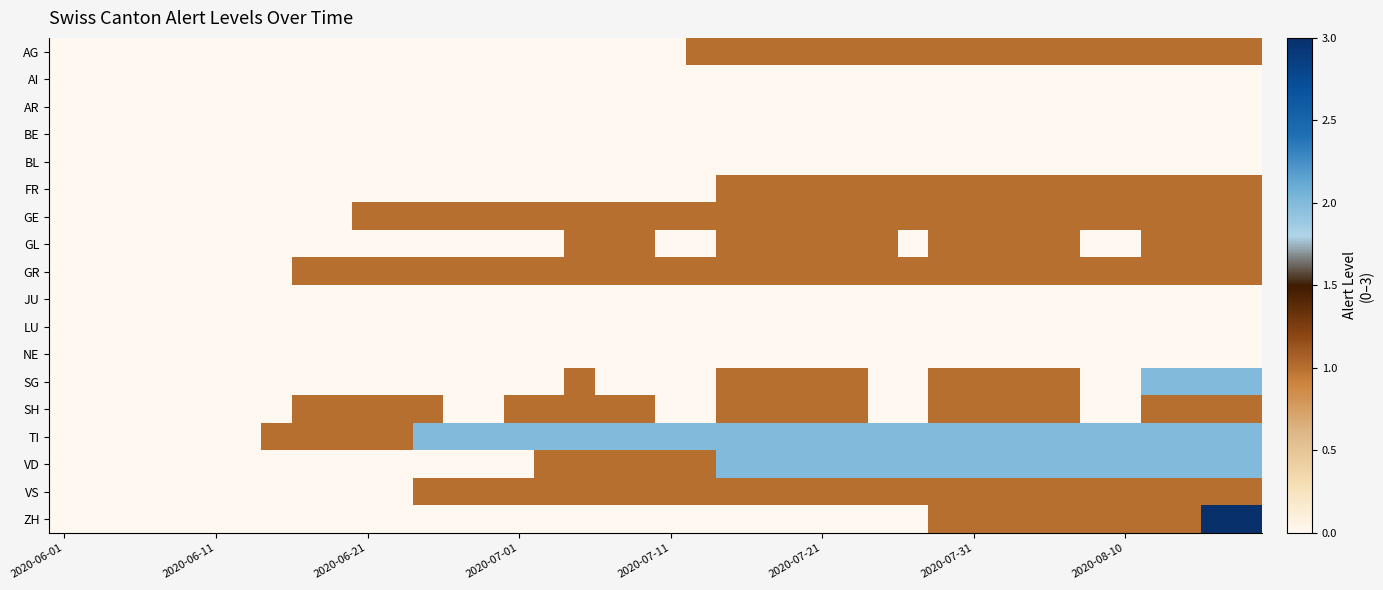

Which label corresponds to the smallest value in the chart?

2020-06-01